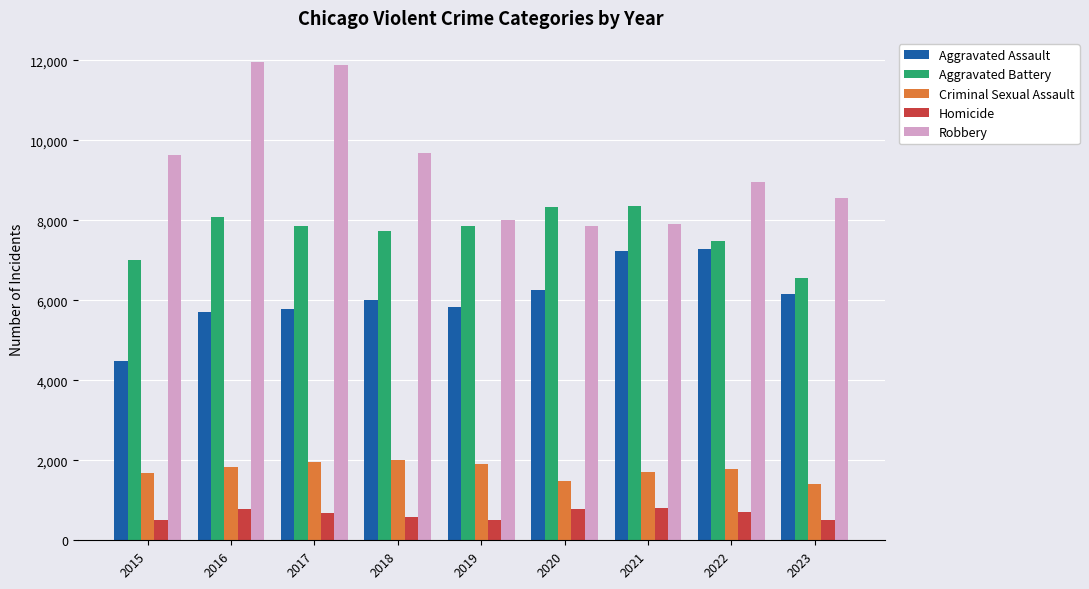

Which series has the largest range (max minus min)?

Robbery